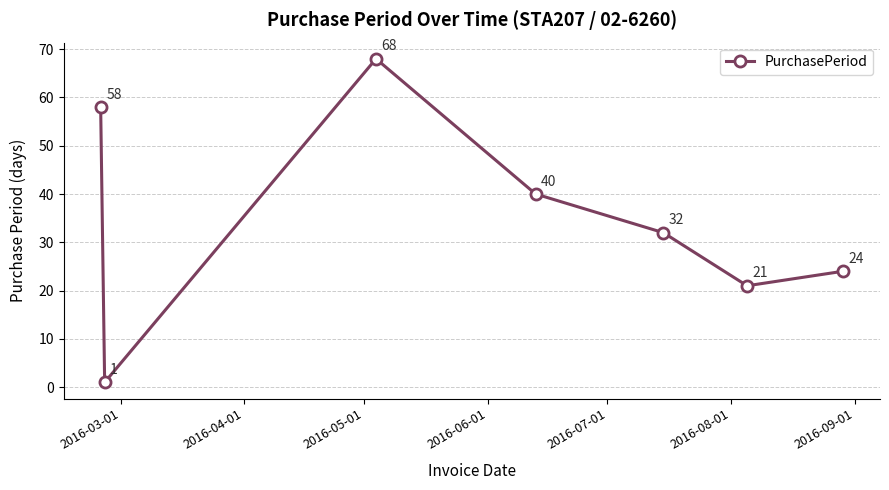

What is the value of the 1st point from the left?

58